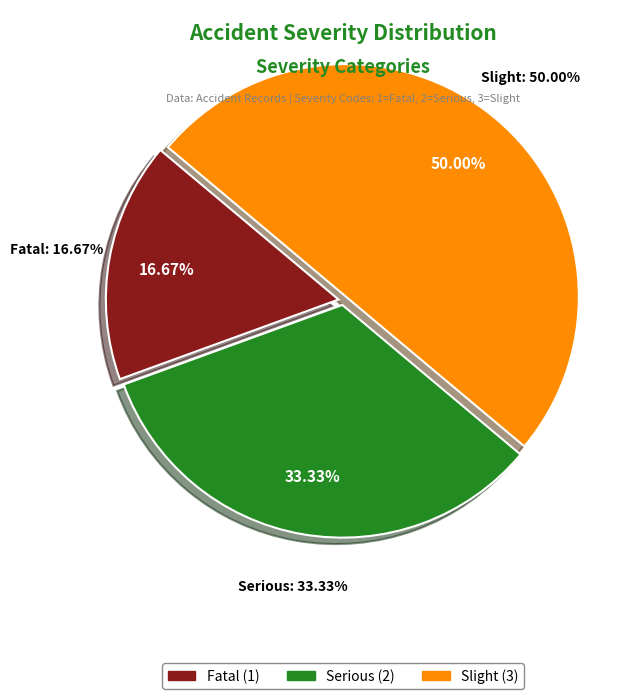

How much of the chart is everything except Fatal?

83.3%